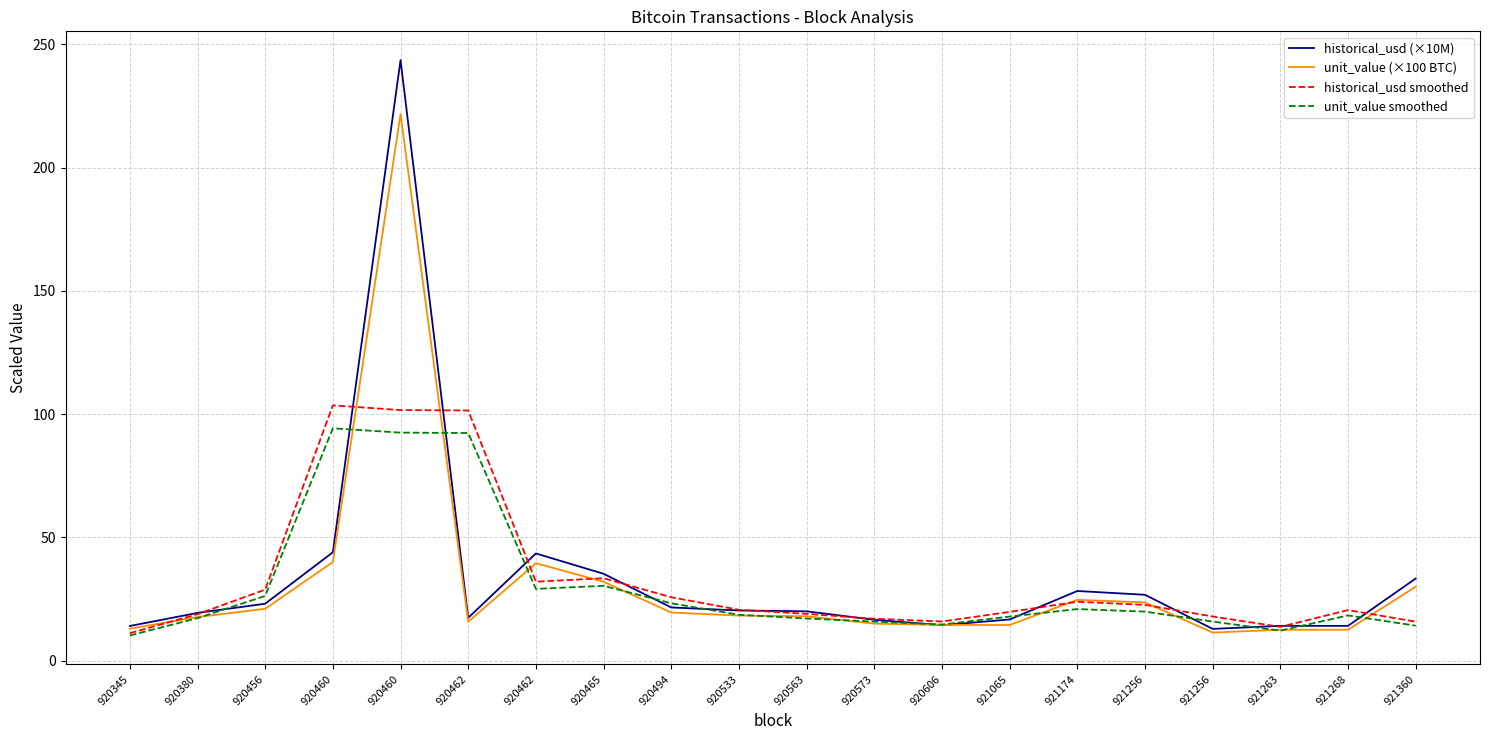

Where does the unit_value (×100 BTC) series first go above 18?

920456